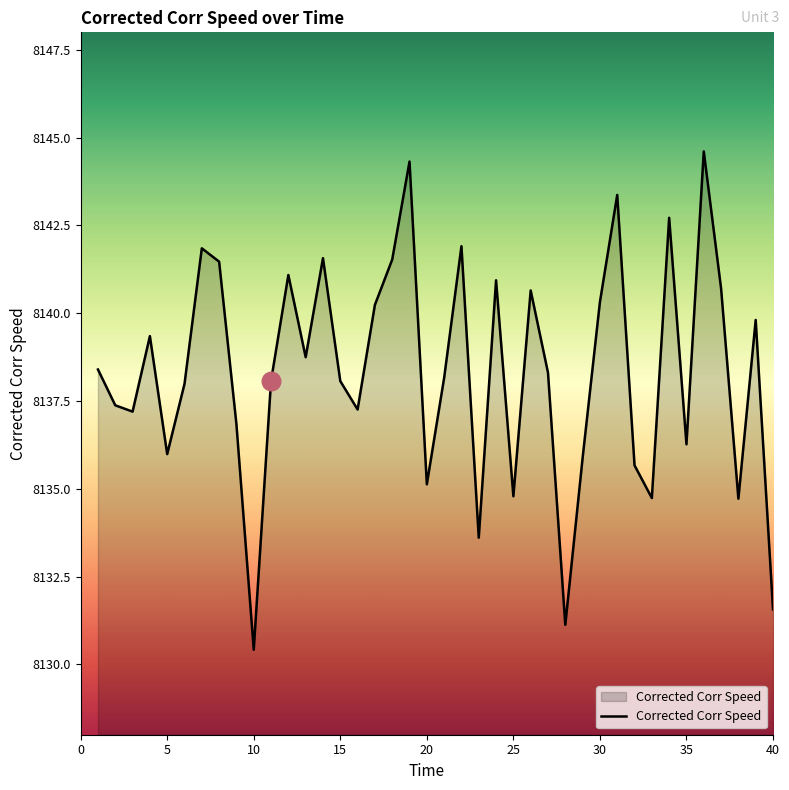

What is the difference between the maximum and minimum values?

14.2